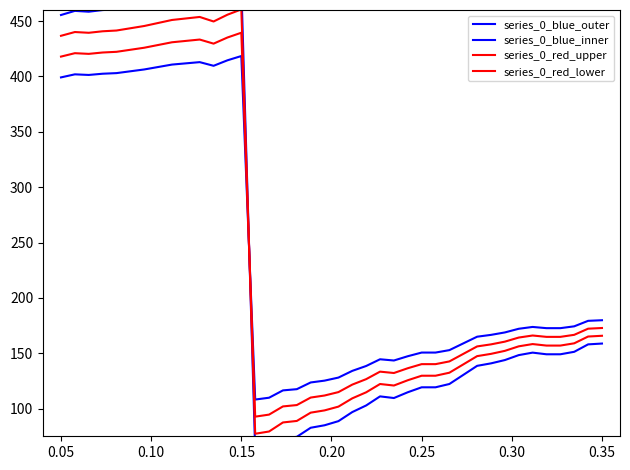

What is the highest value of the series_0_blue_outer series?

481.6